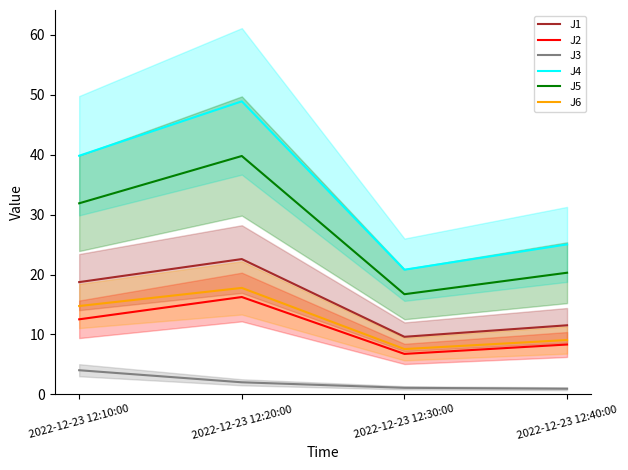

List the series in order of their peak value, highest first.

J4, J5, J1, J6, J2, J3